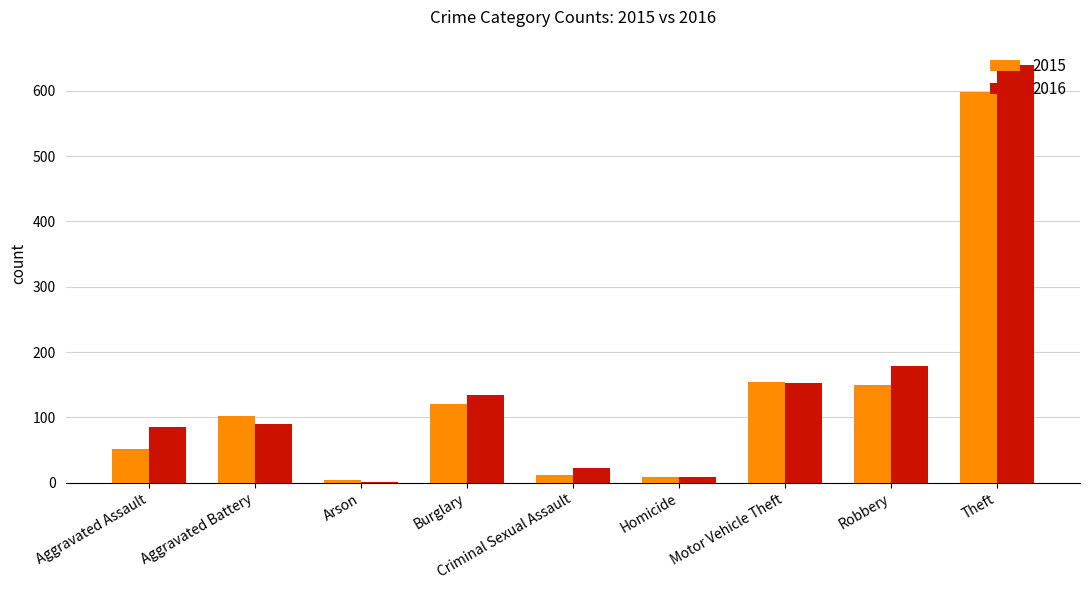

Which category has the highest value in the 2015 series?

Theft